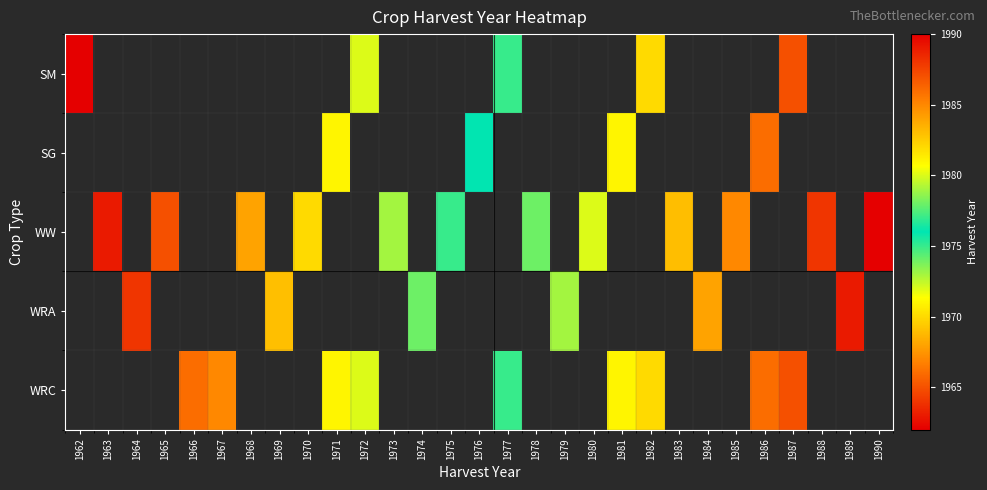

At how many categories does at least one series exceed 1976?

14